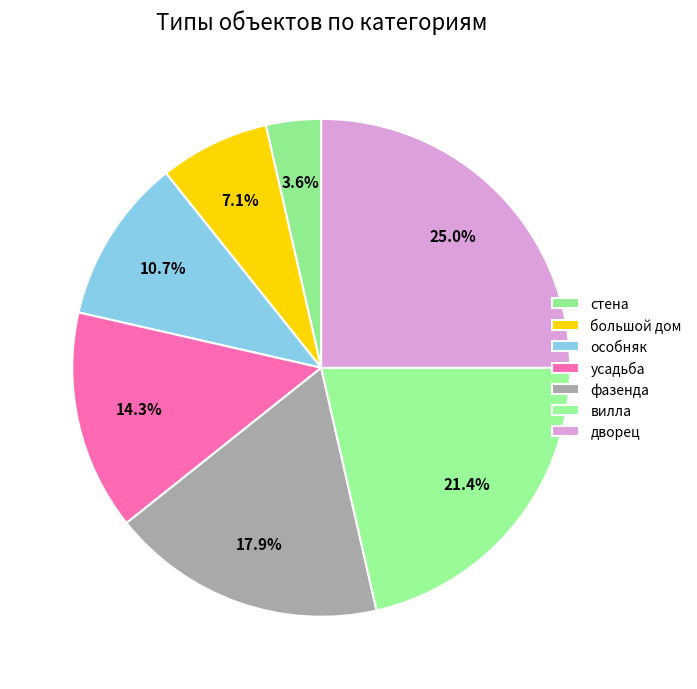

How many segments does this pie chart have?

7